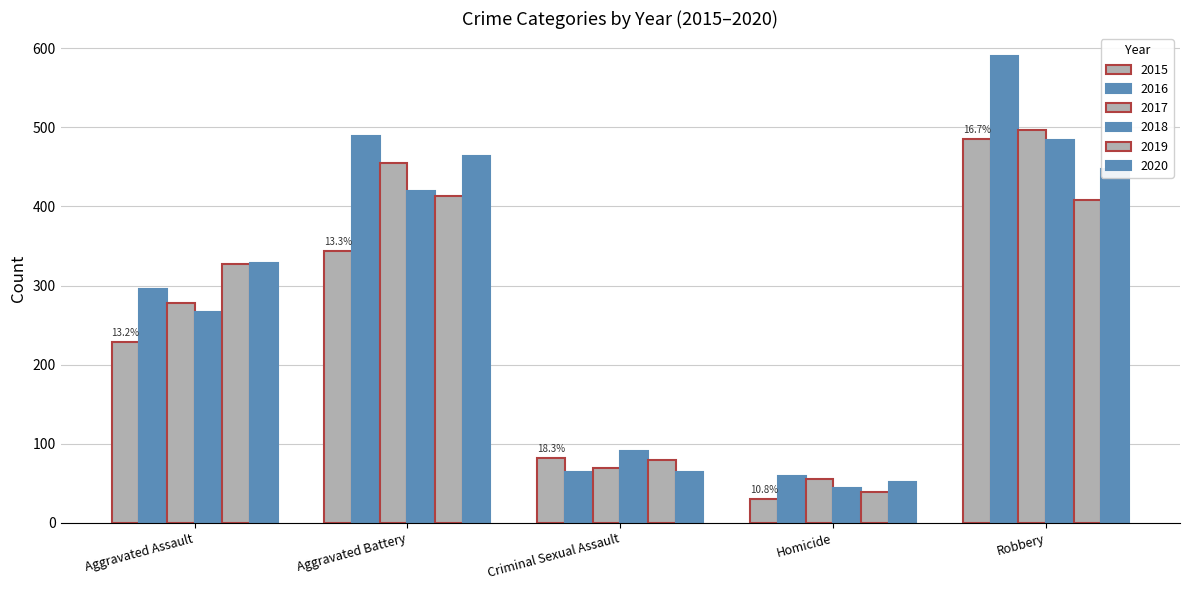

Count the number of data series in this chart.

6